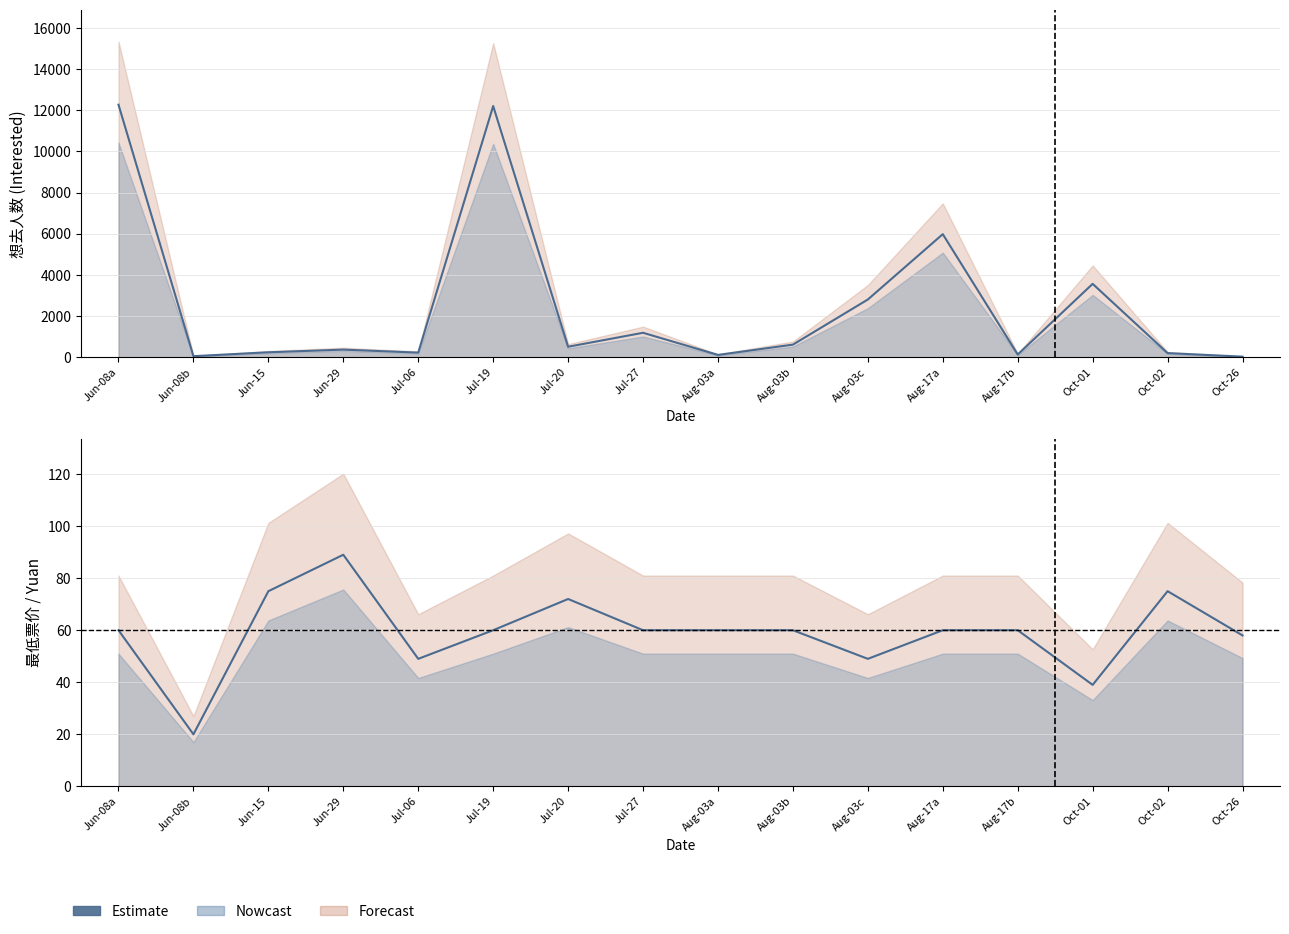

What is the difference between the maximum and second lowest values?

50